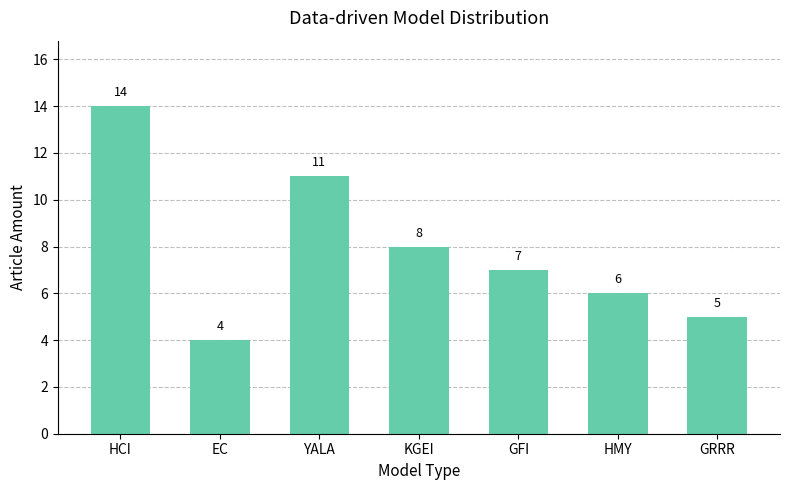

What is the maximum value shown in the chart?

14